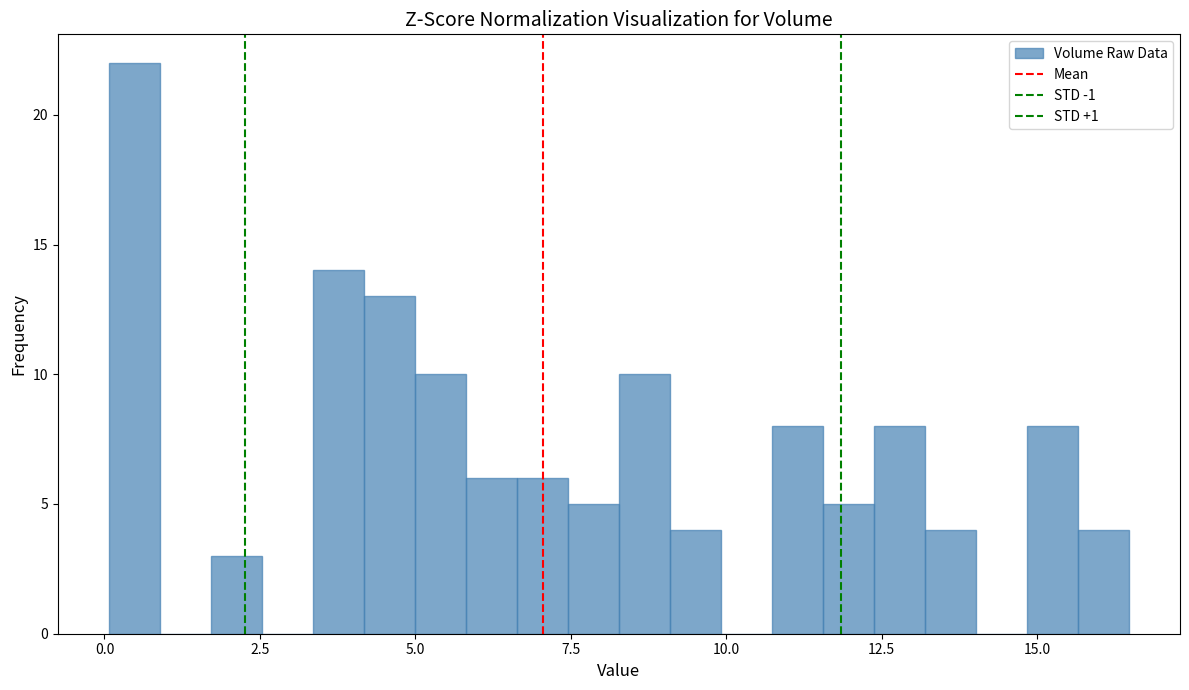

Around what value on the x-axis is the tallest bar? Give the approximate position of its centre, as read against the axis.

0.5